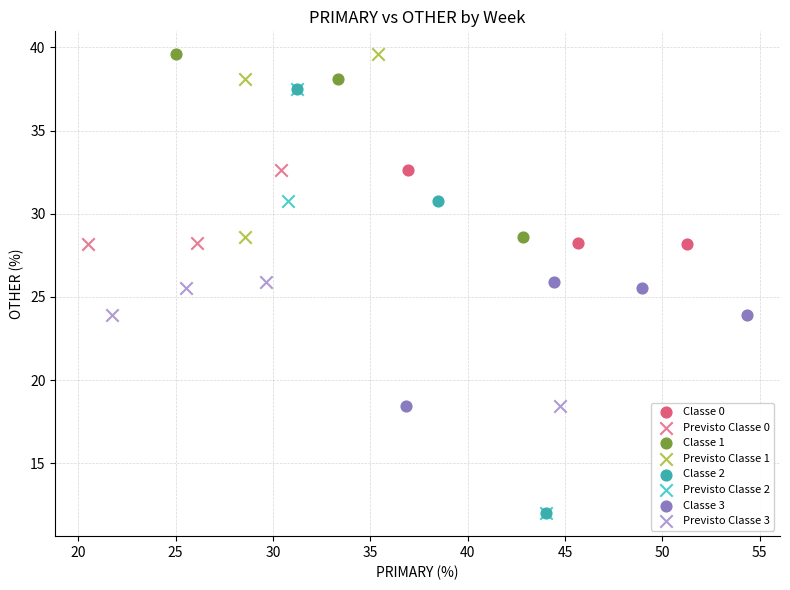

What are all the series names shown in the legend?

Classe 0, Previsto Classe 0, Classe 1, Previsto Classe 1, Classe 2, Previsto Classe 2, Classe 3, Previsto Classe 3